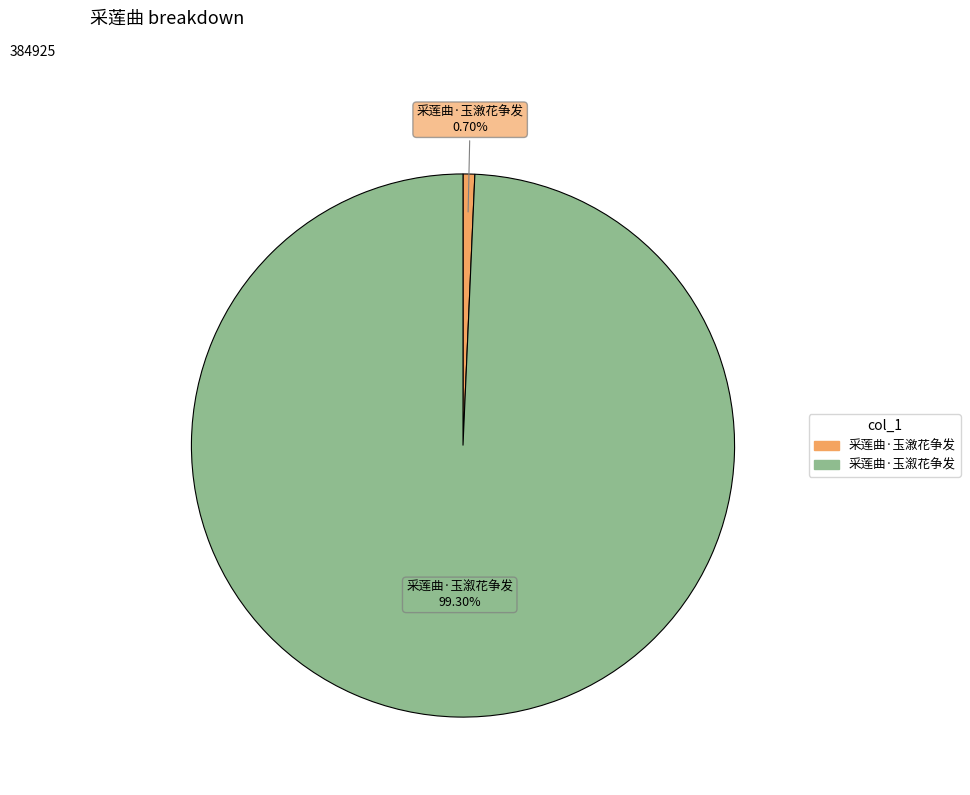

Is the sum of 采莲曲·玉溆花争发 and 采莲曲·玉漵花争发 greater than half?

Yes